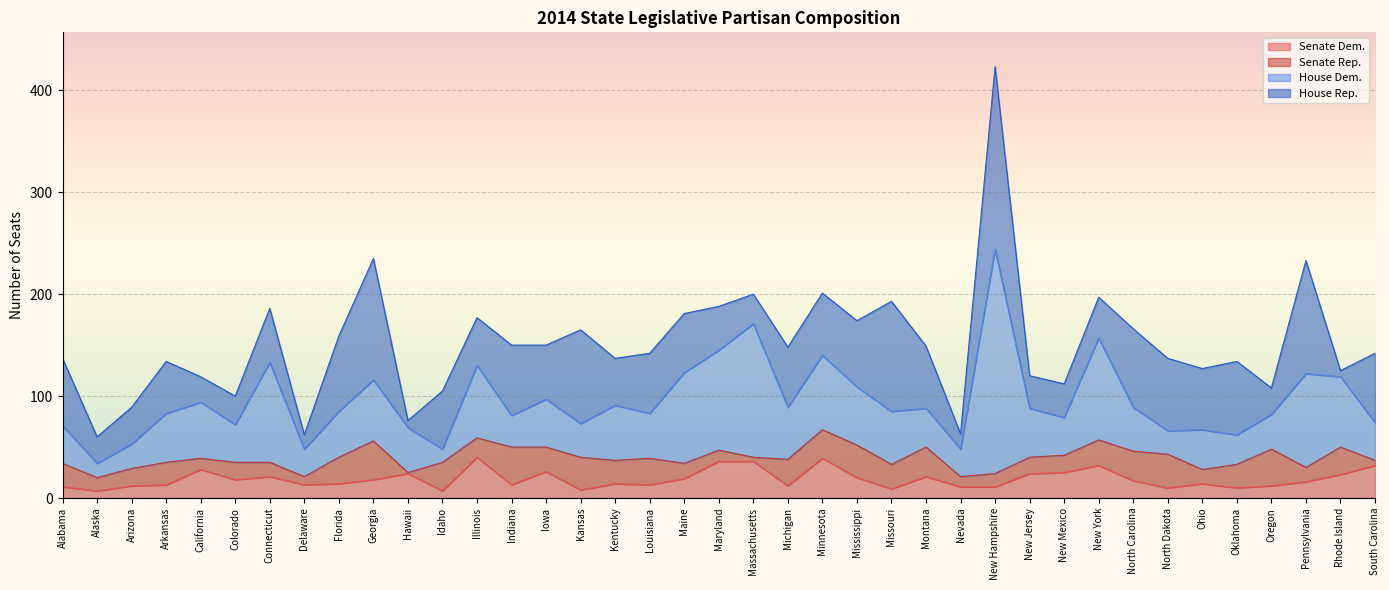

After their last crossing, which series has the higher values: Senate Dem. or Senate Rep.?

Senate Dem.